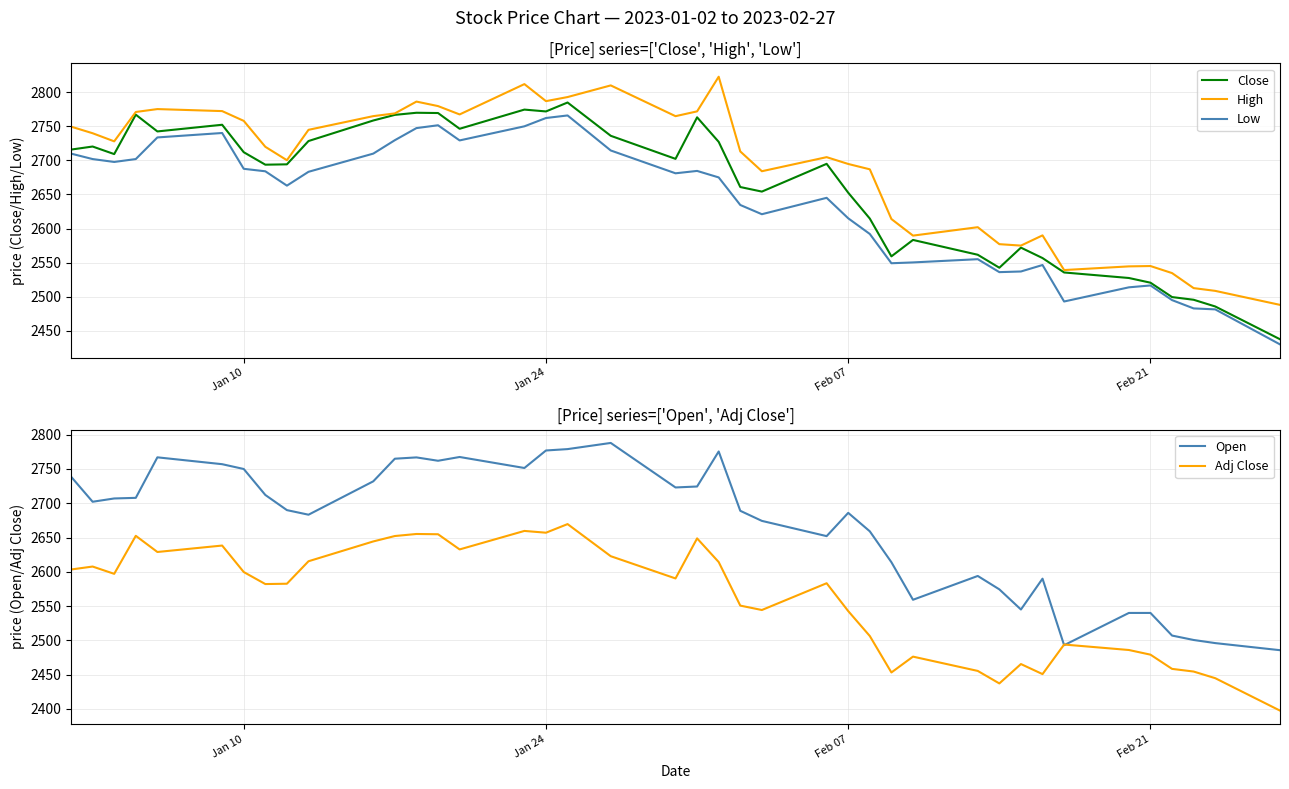

The Close series shows 2771.9 at Jan 24. True or false?

True